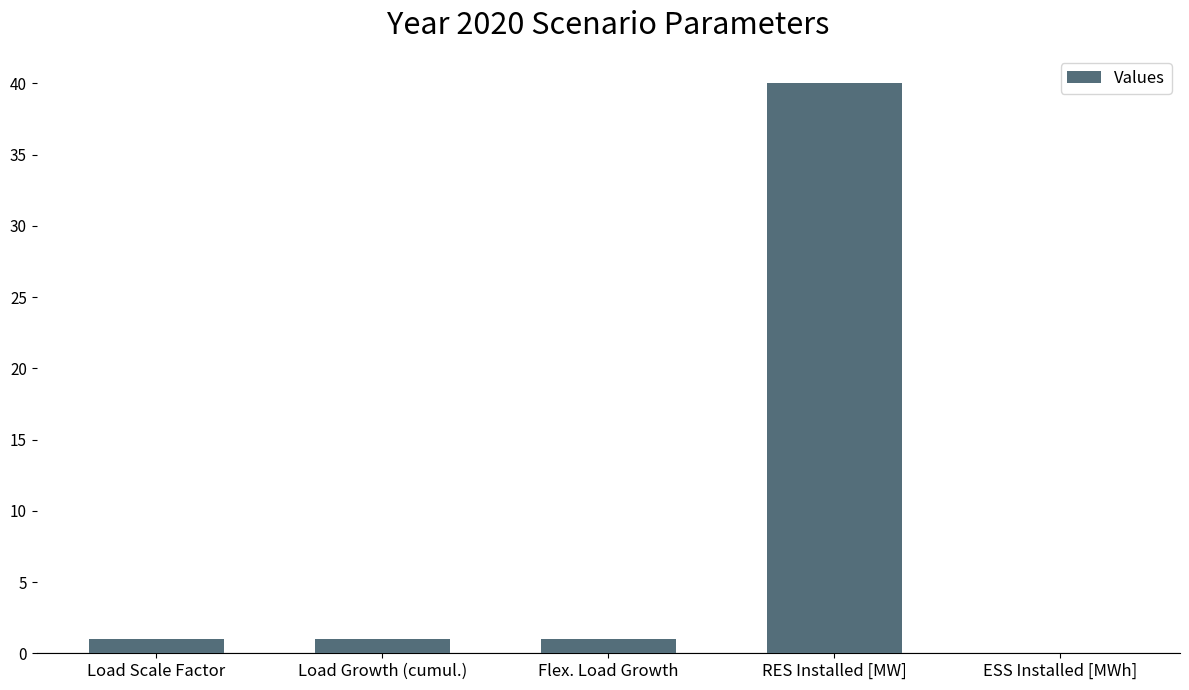

True or false: the data shows 8 at RES Installed [MW].

False